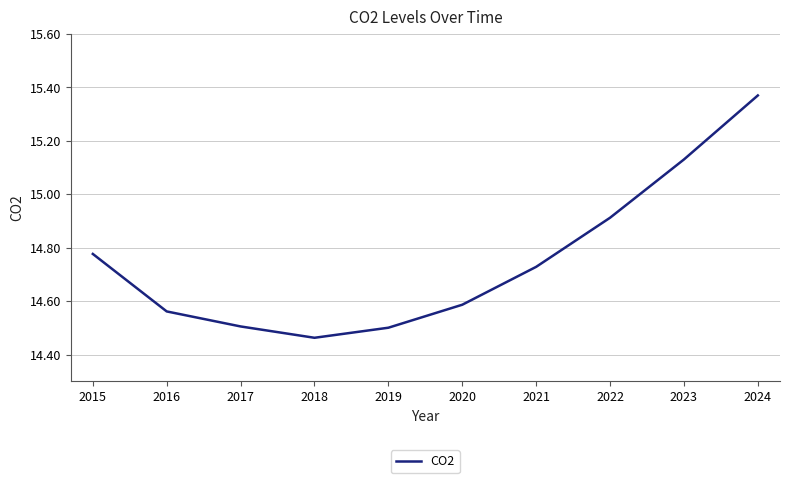

The value at 2024 is 4.4. True or false?

False